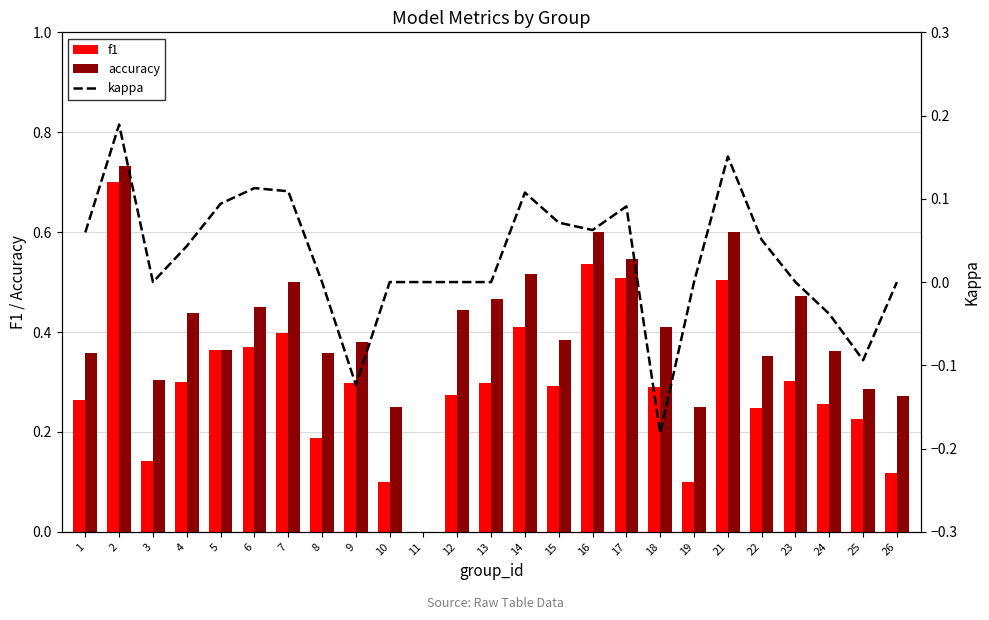

Which label corresponds to the largest value in the chart?

2